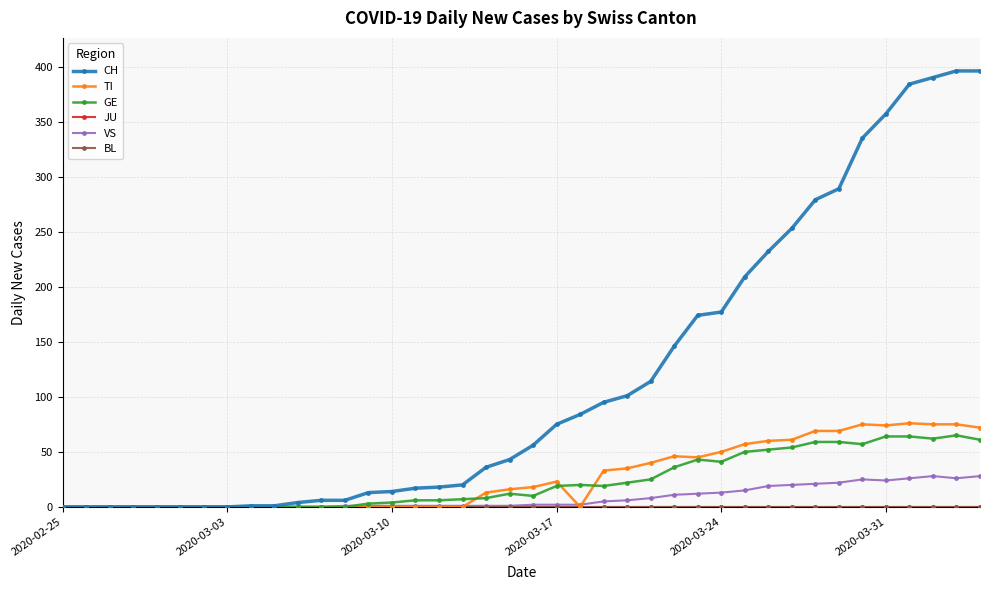

Does the chart have visible grid lines?

Yes